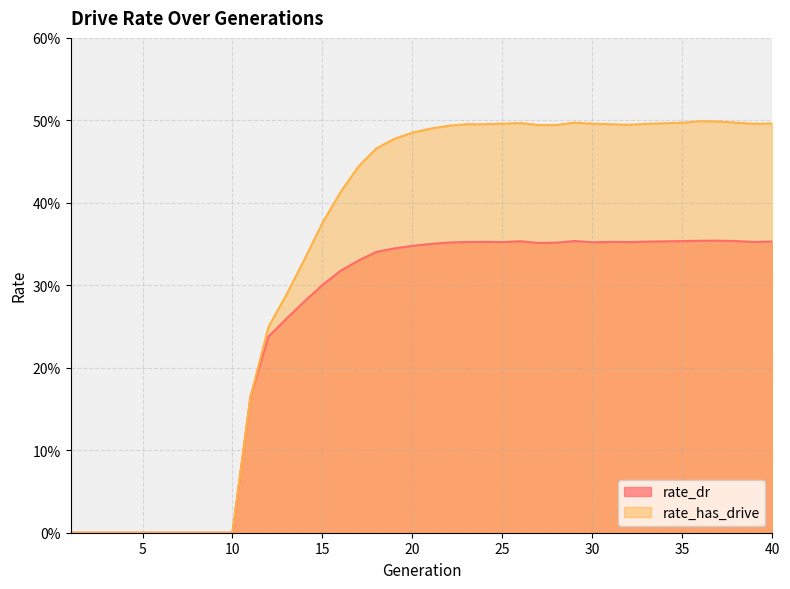

Is it true that rate_dr equals 0.2 at 23?

False